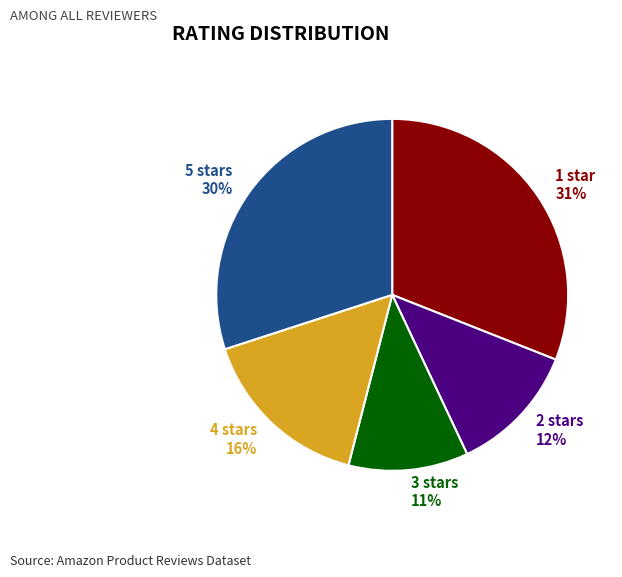

Which slice is the smallest?

3 stars 11%